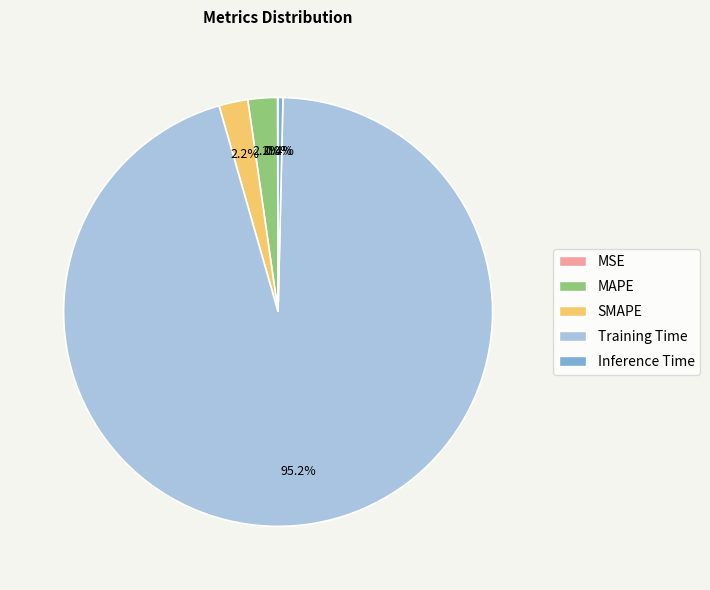

What percentage do MAPE and SMAPE together represent?

4.4%